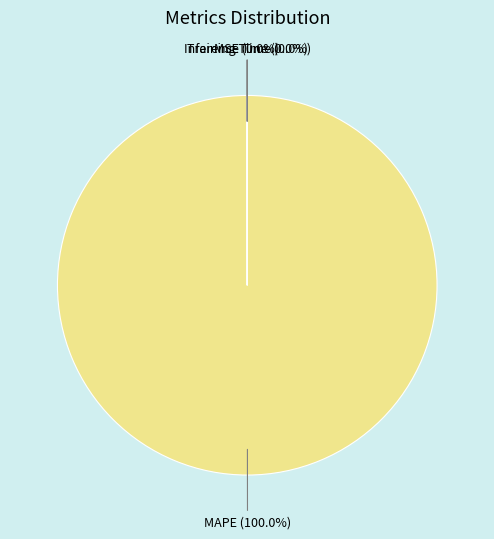

Is there any slice that represents more than half of the pie?

Yes